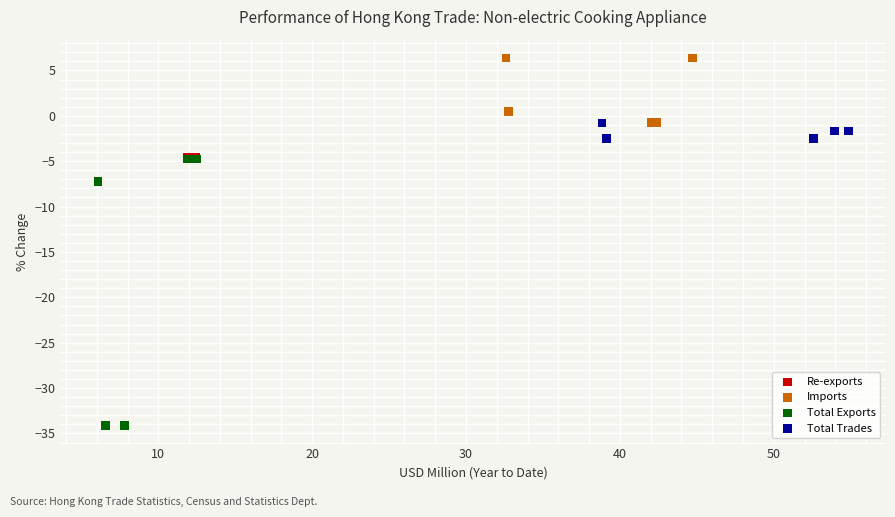

Which series contains the highest Y value?

Imports